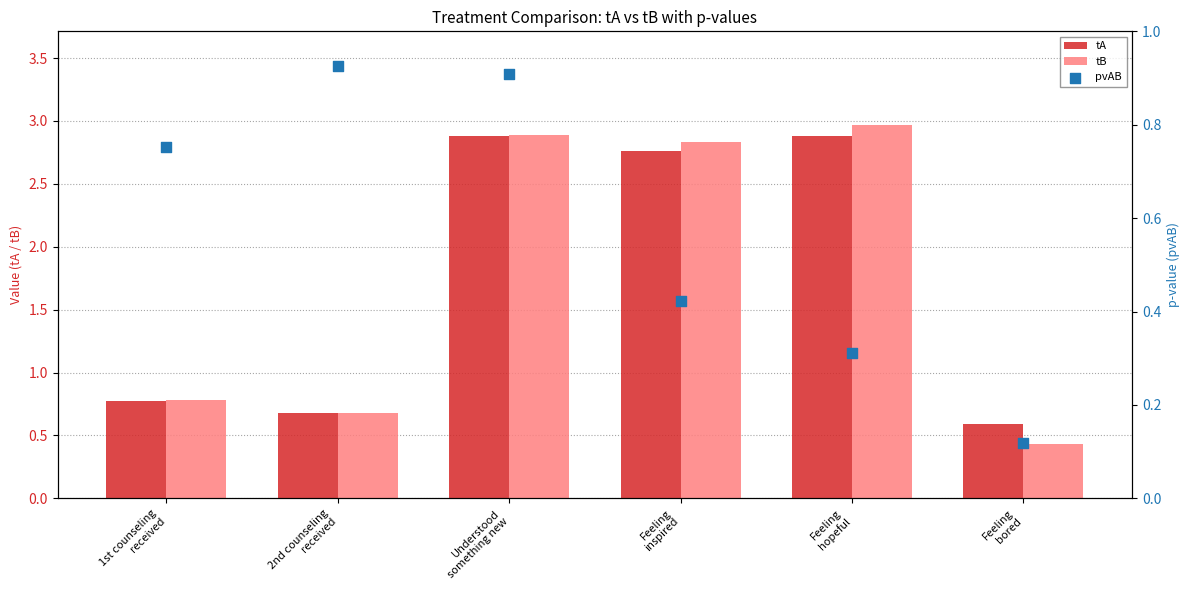

What is the total value across all series at Feeling
bored?

1.1